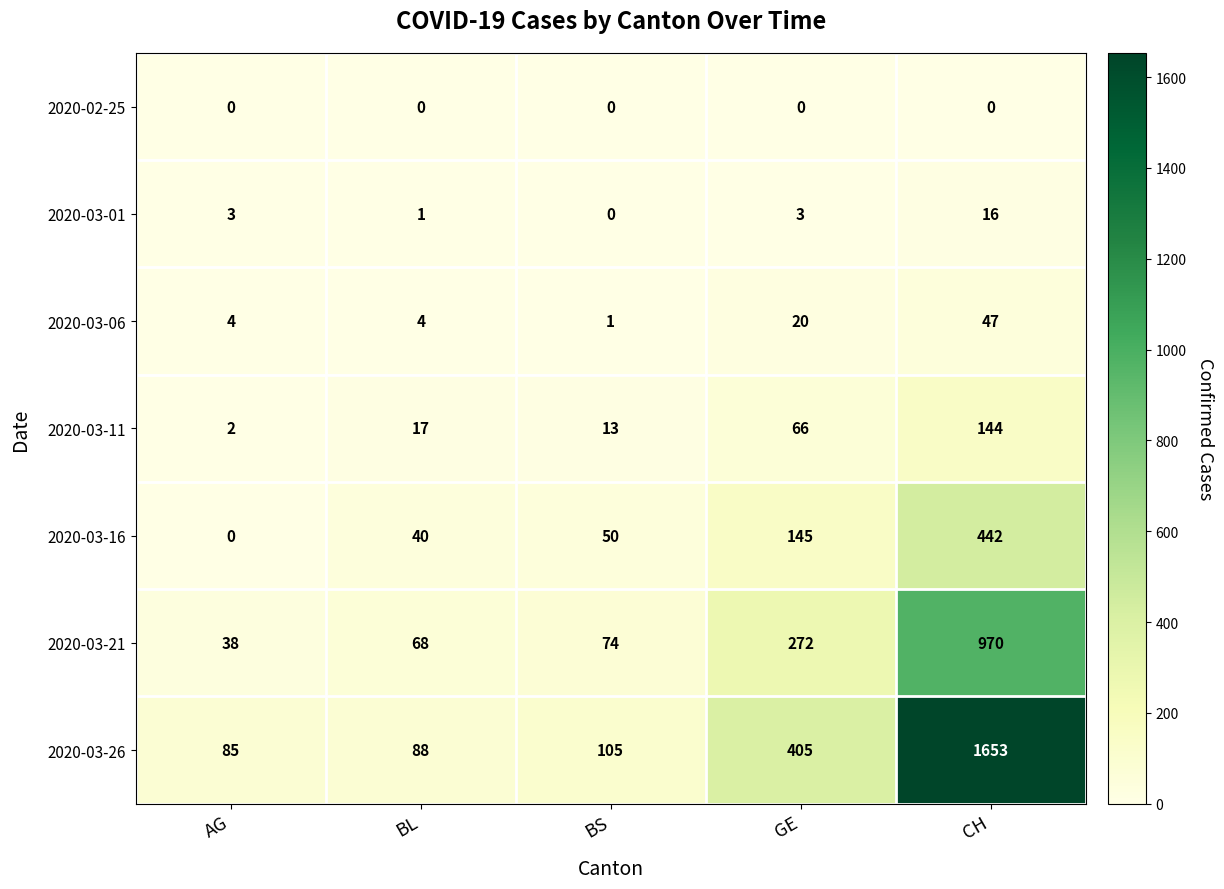

At which label does 2020-03-01 reach its peak?

CH